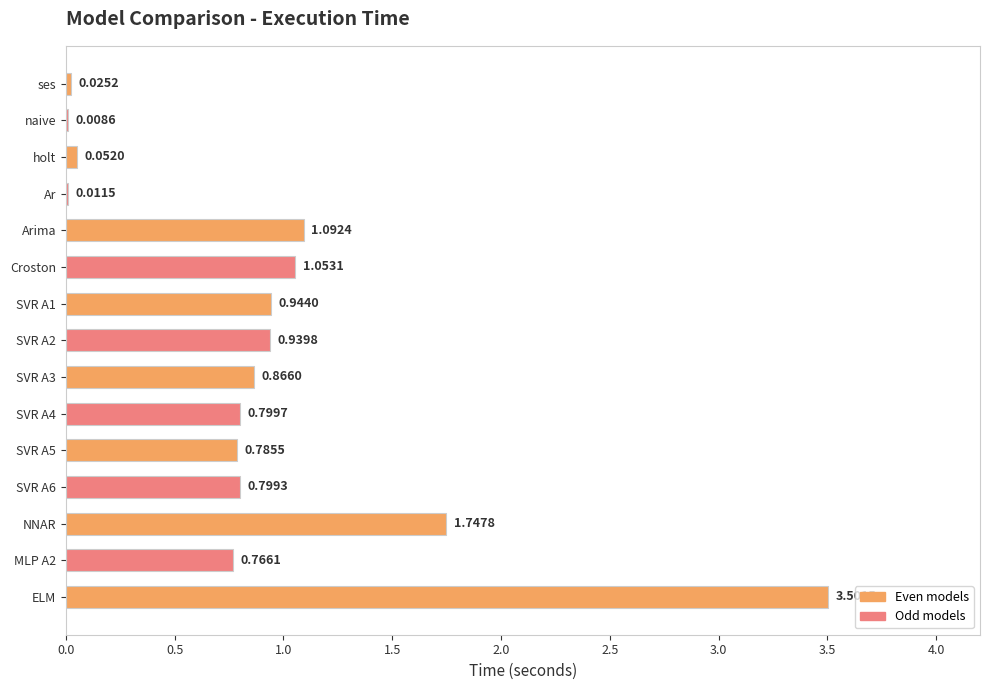

Count the number of data series in this chart.

1